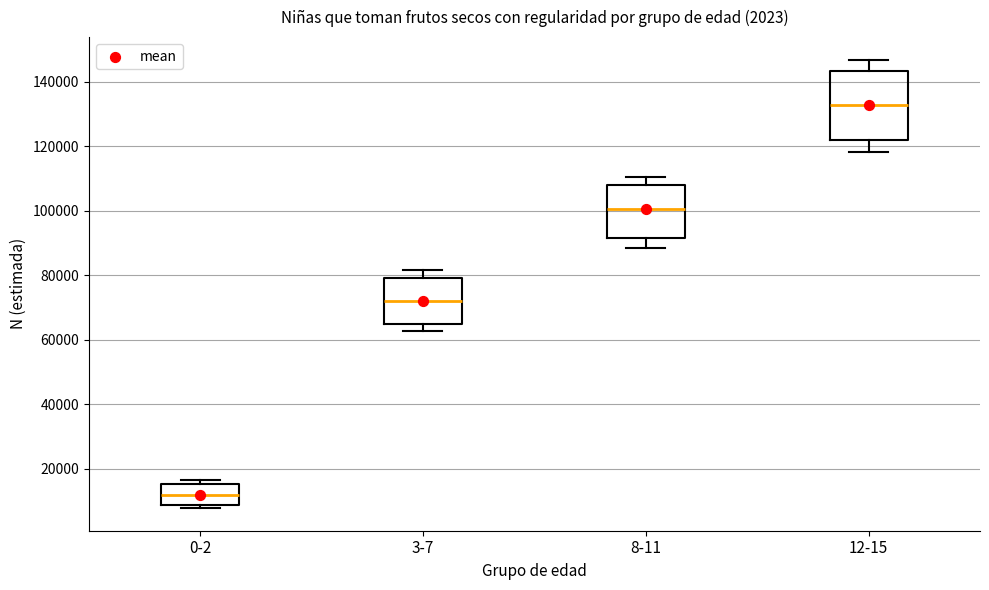

Where is the upper edge of the box for 8-11 on the y-axis? The values are not printed on the chart, so give them approximately, as read against the axis.

108000